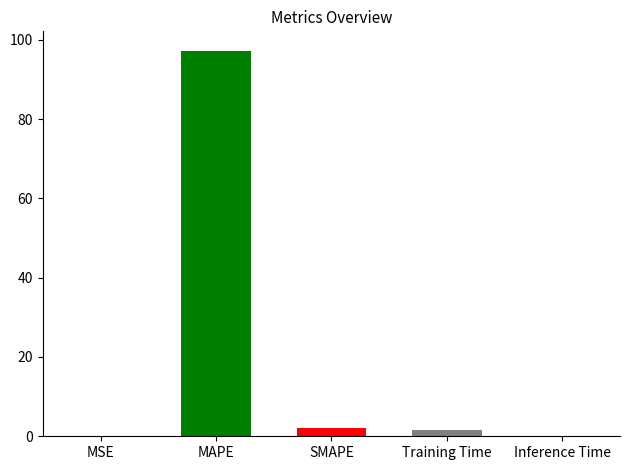

What is the label of the 2nd bar from the left?

MAPE